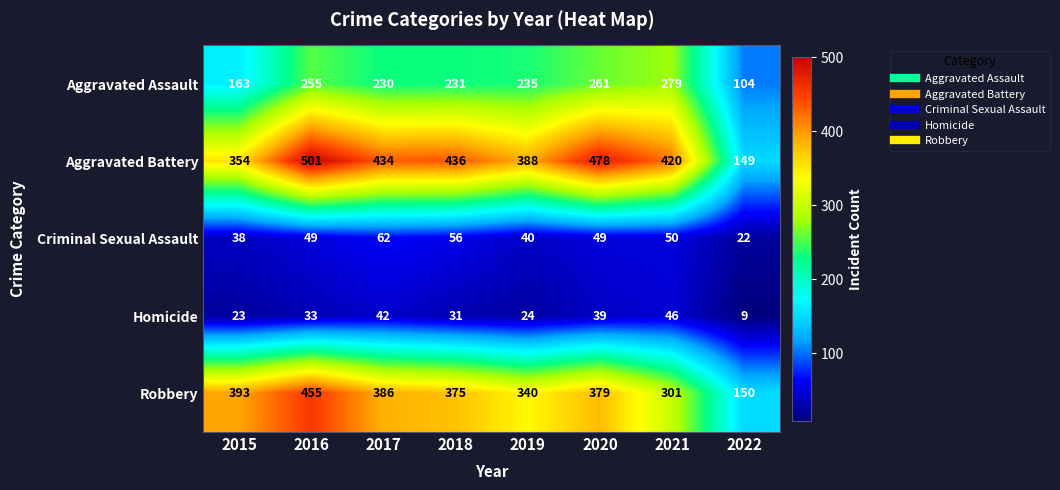

What is the difference between the second highest and minimum values in the Aggravated Battery series?

329